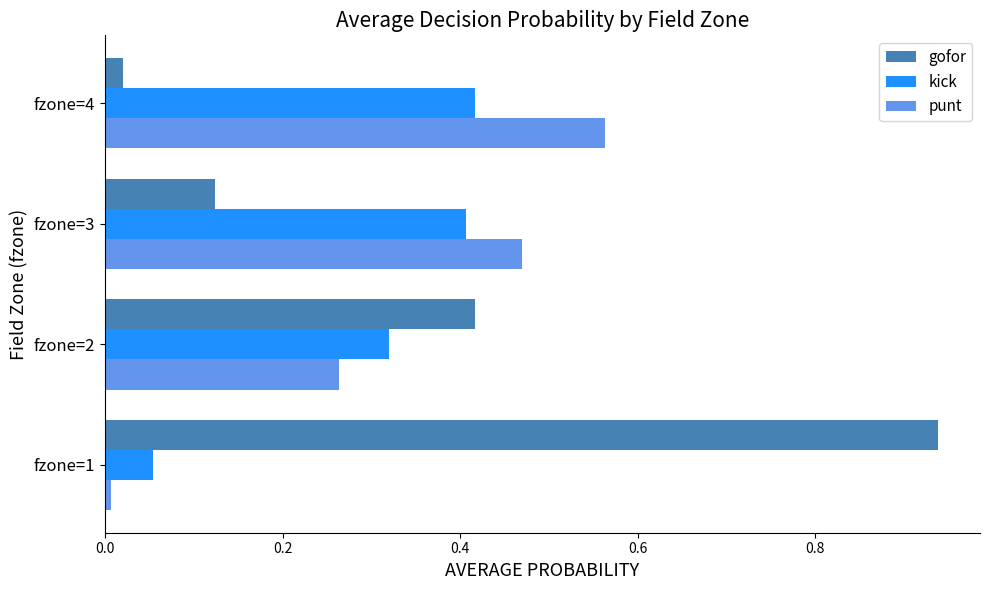

Which series has the largest total across all categories?

gofor